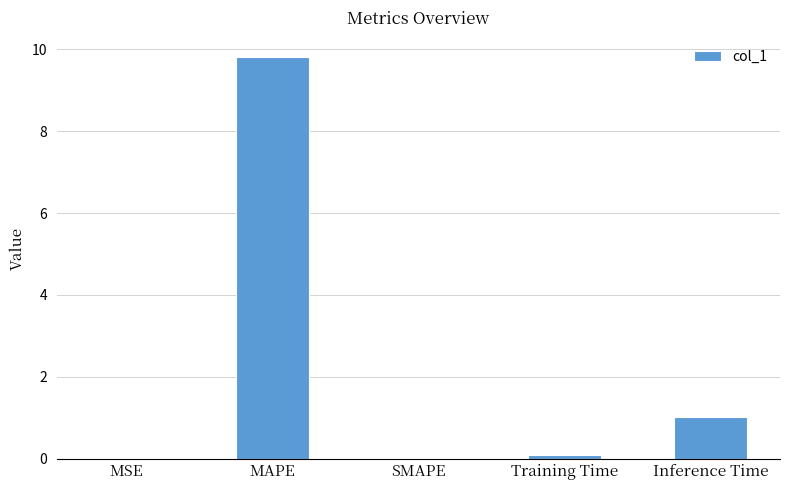

What is the greatest value displayed?

9.8